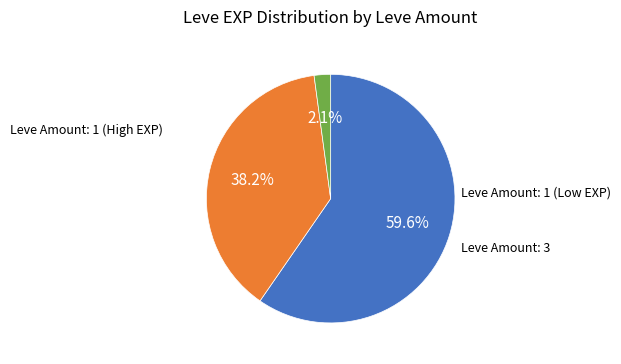

Does any single category account for the majority?

Yes